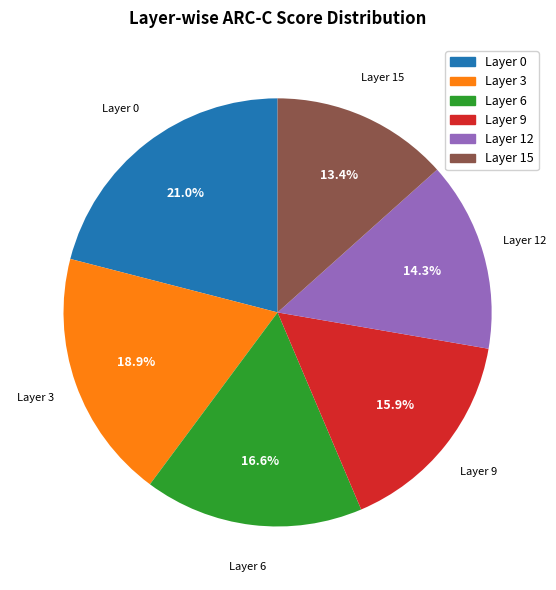

Count the number of slices in the pie.

6